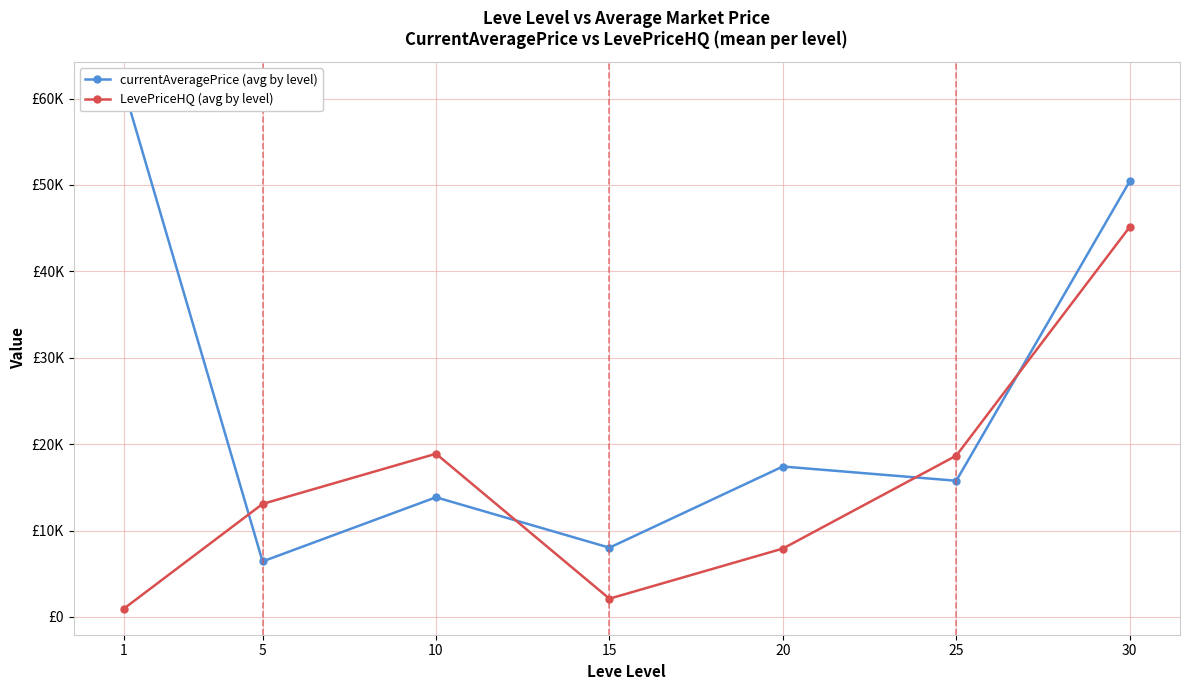

What is the average value of the currentAveragePrice (avg by level) series?

24728.8